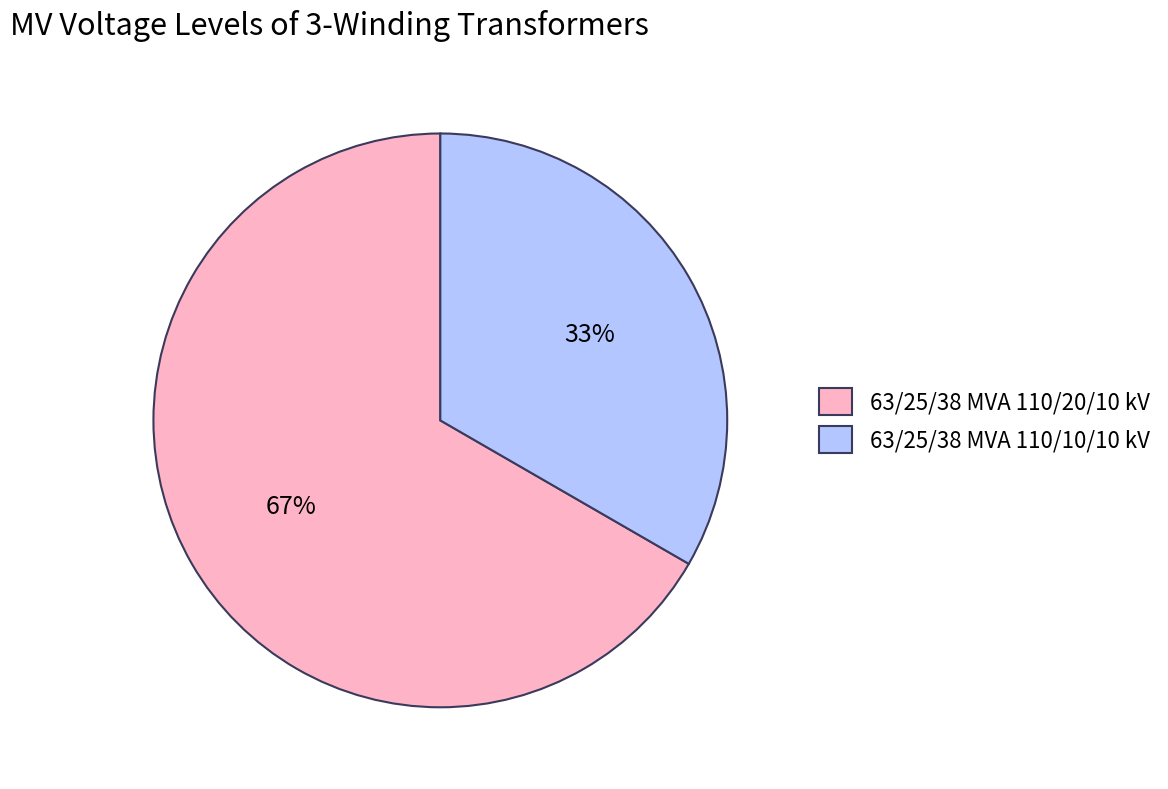

Which slice is the largest?

63/25/38 MVA 110/20/10 kV